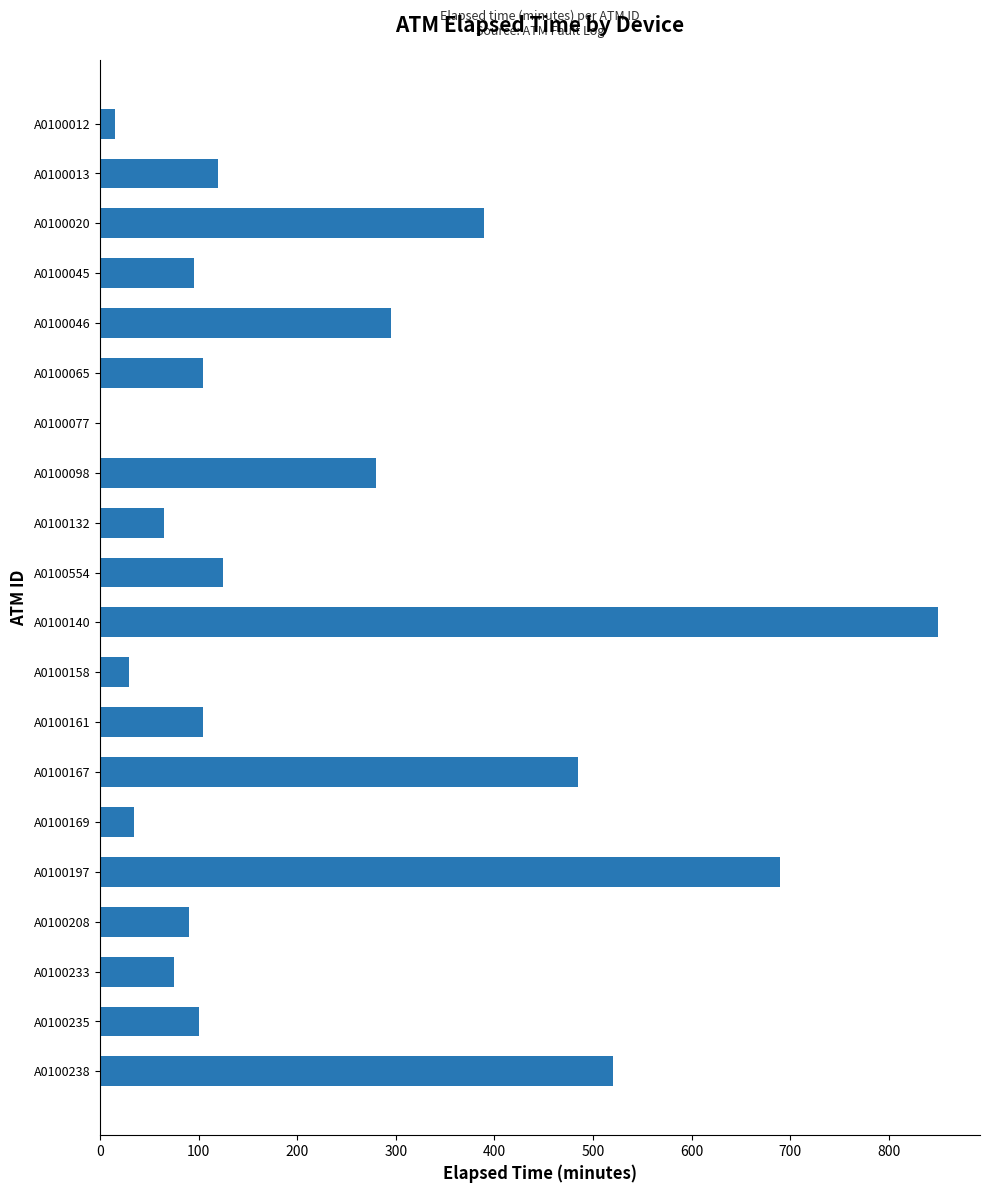

What is the maximum value shown in the chart?

850